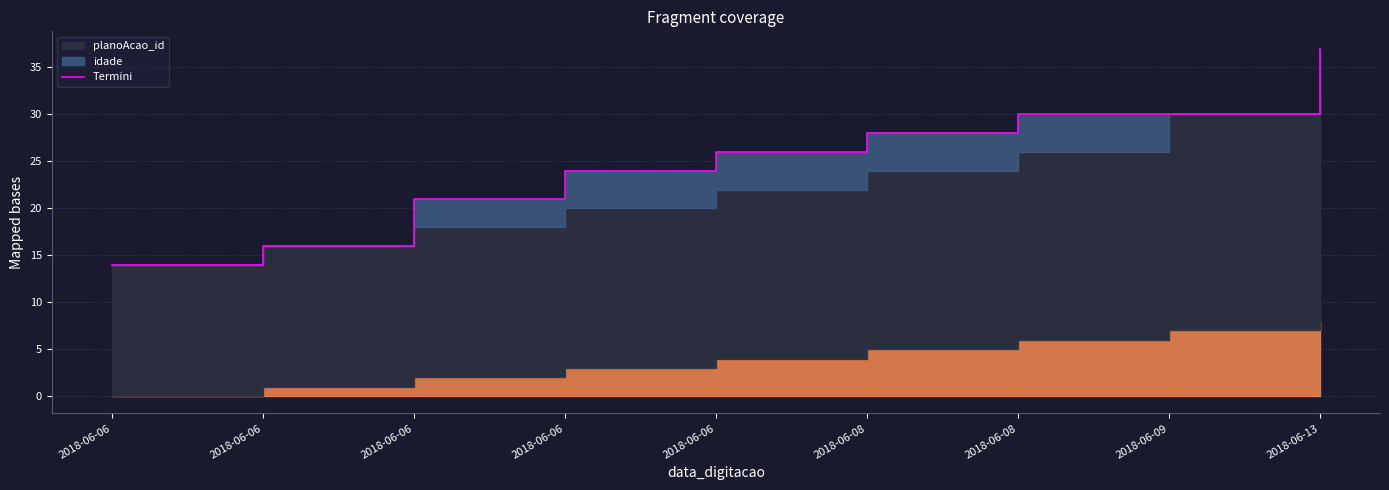

Rank the categories by value from lowest to highest.

2018-06-06, 2018-06-06, 2018-06-06, 2018-06-06, 2018-06-06, 2018-06-08, 2018-06-08, 2018-06-09, 2018-06-13